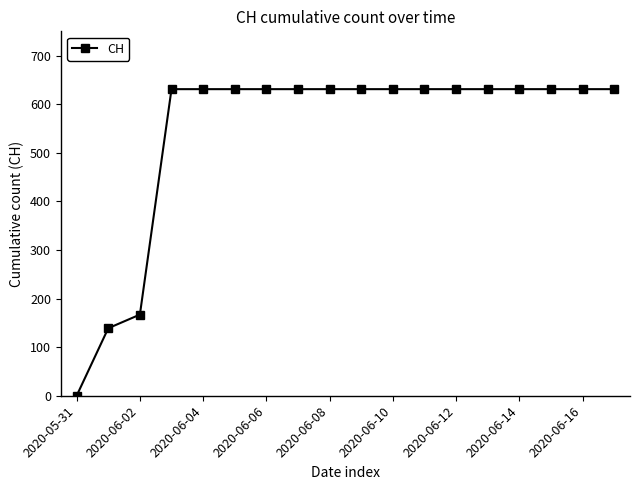

What is the maximum value shown in the chart?

631